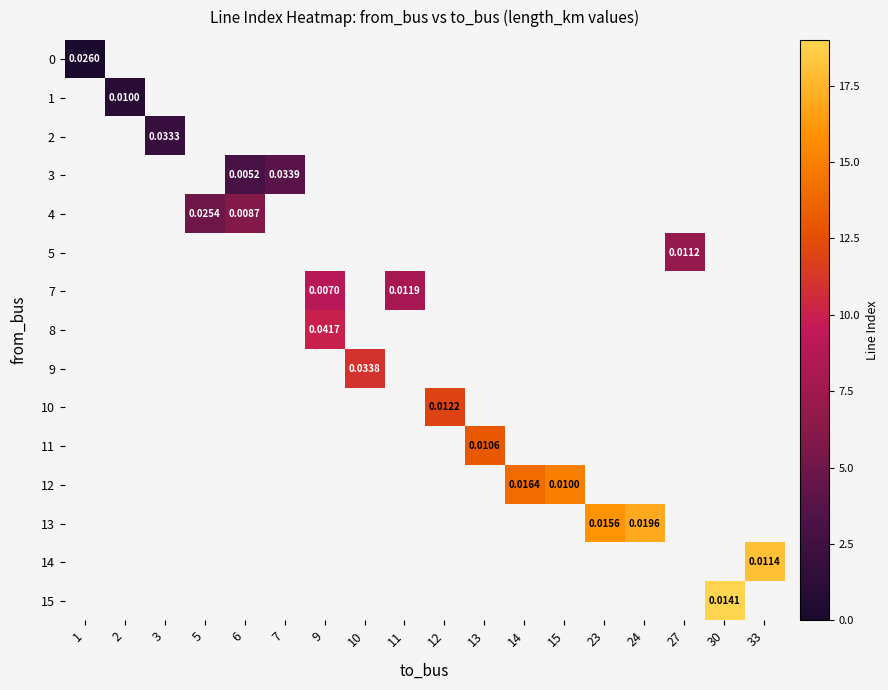

Is the value of row_6 at 30 greater than the value of row_14 at 23?

No